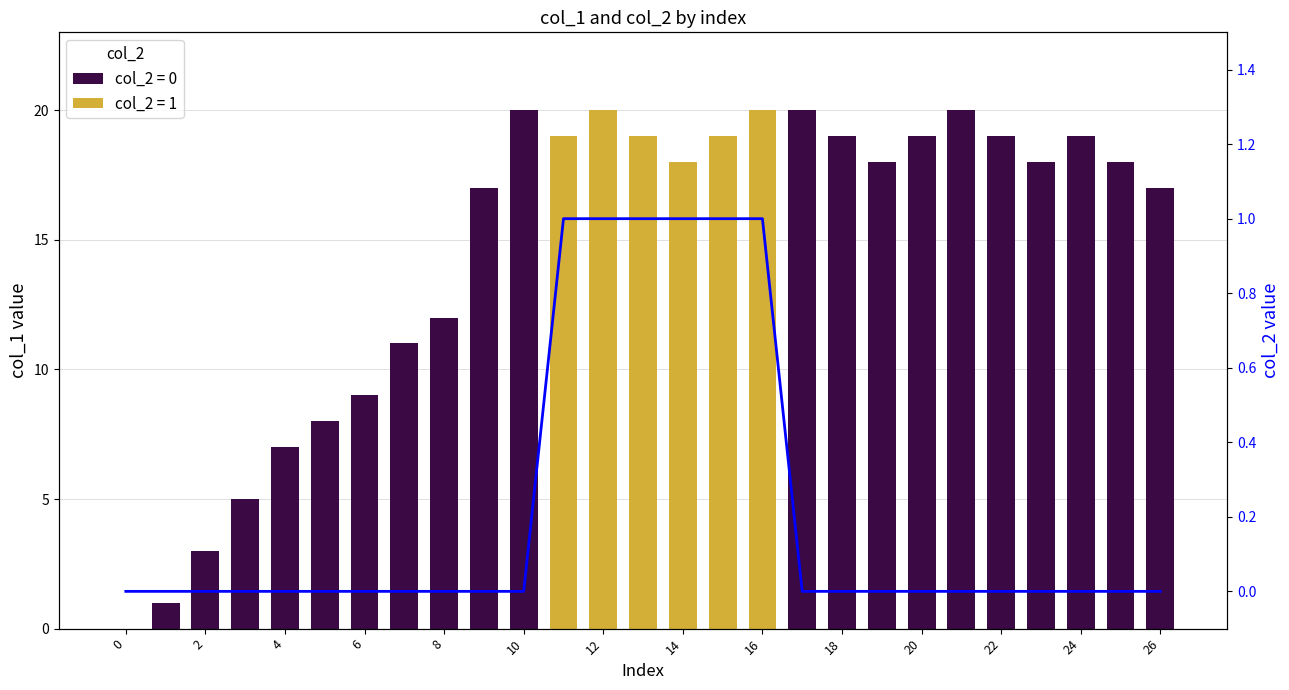

The chart shows a value of -1 at 20. True or false?

False